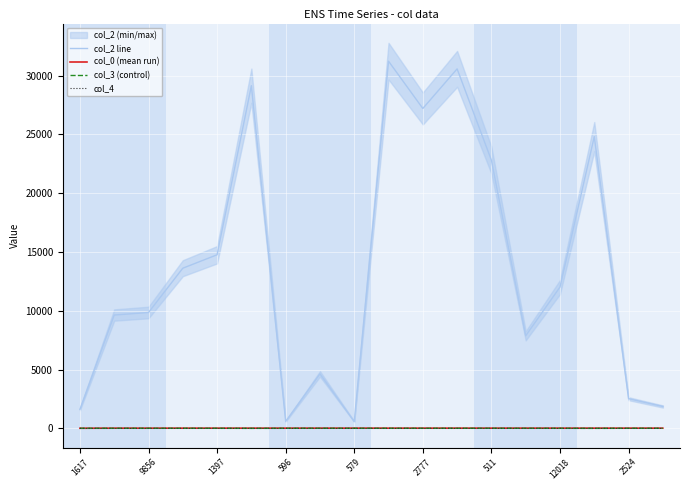

Where is col_2 line nearest to the value 15904?

1397